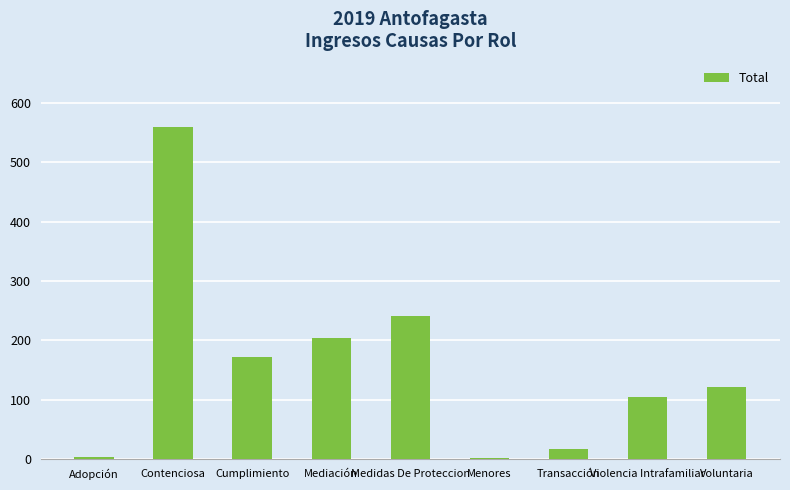

What is the maximum value shown in the chart?

559